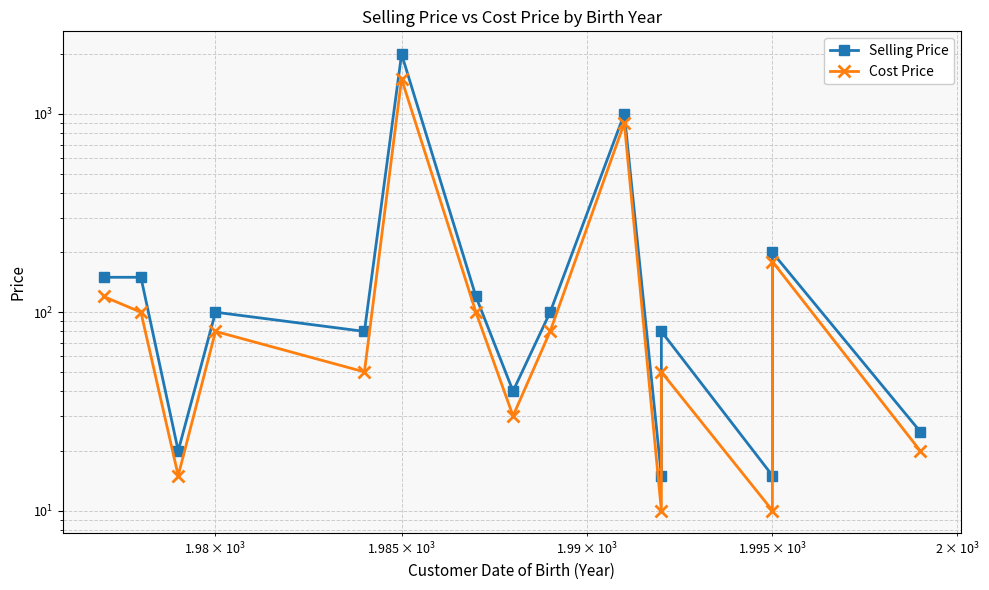

Which series has the widest spread of values?

Selling Price